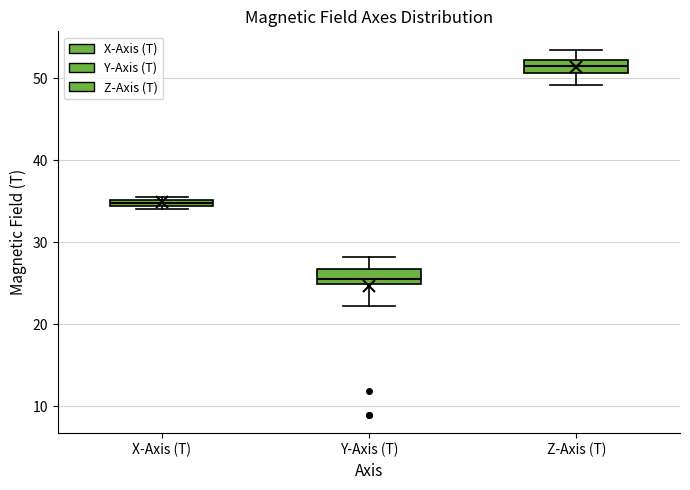

Where is the lower edge of the box for Y-Axis (T) on the y-axis? The values are not printed on the chart, so give them approximately, as read against the axis.

25